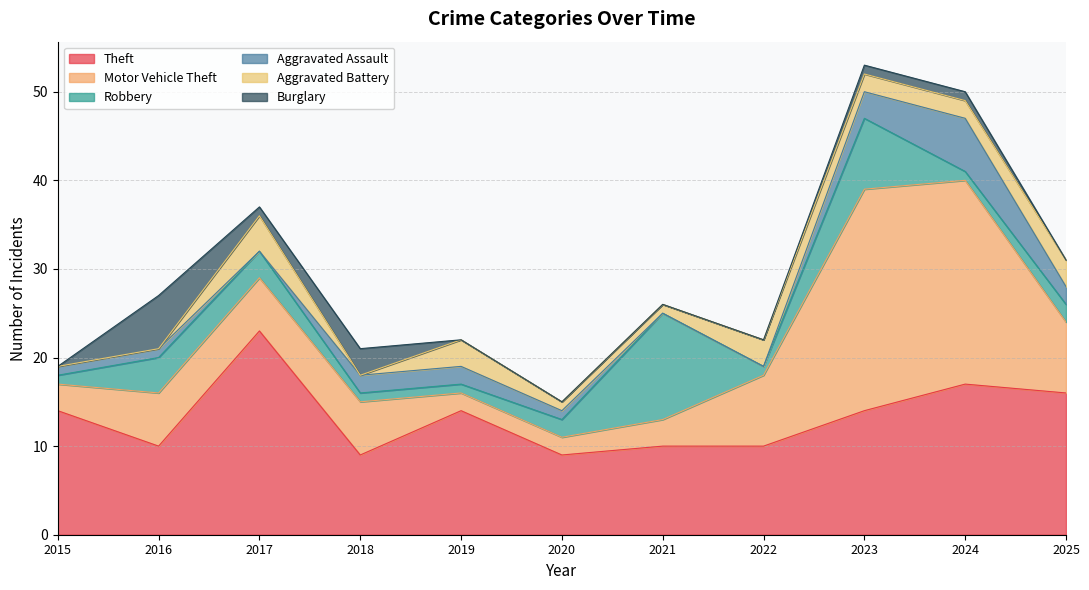

Is it true that Motor Vehicle Theft equals 8 at 2022?

True